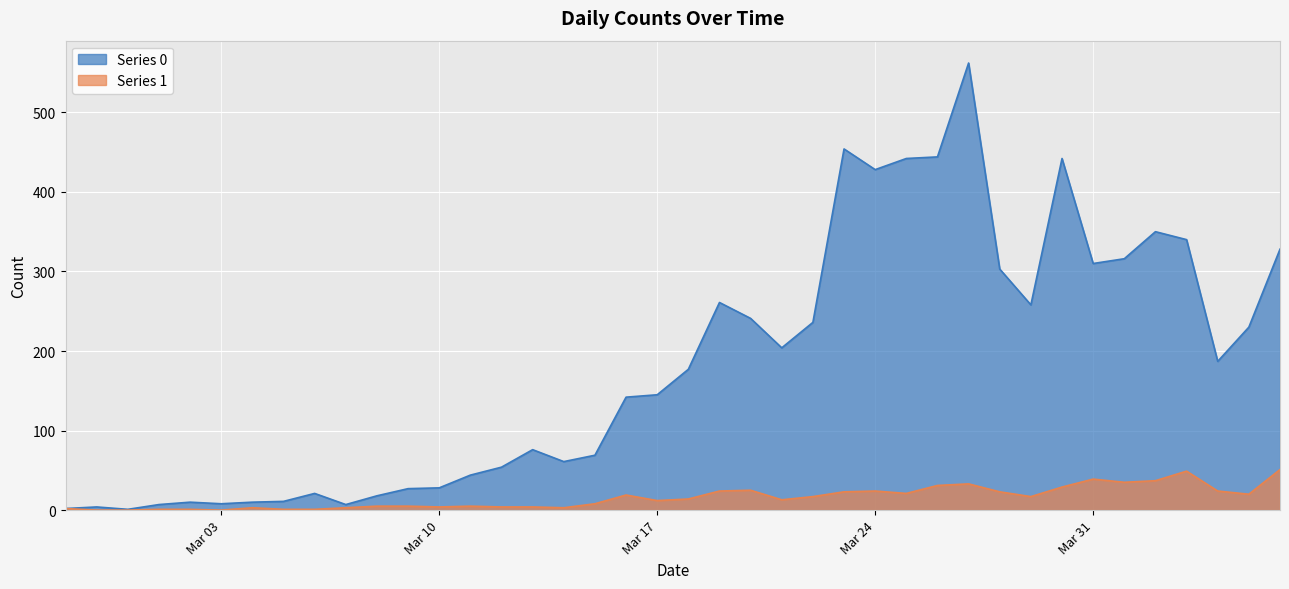

Is it true that Series 0 equals 18 at 2020-03-08?

True